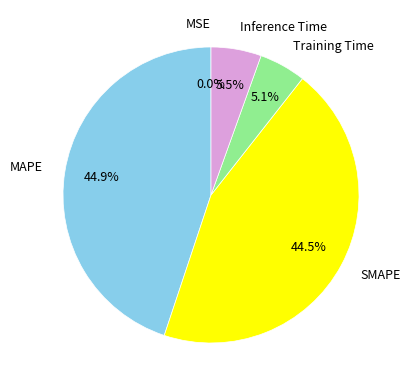

Is Training Time the majority of the pie?

No